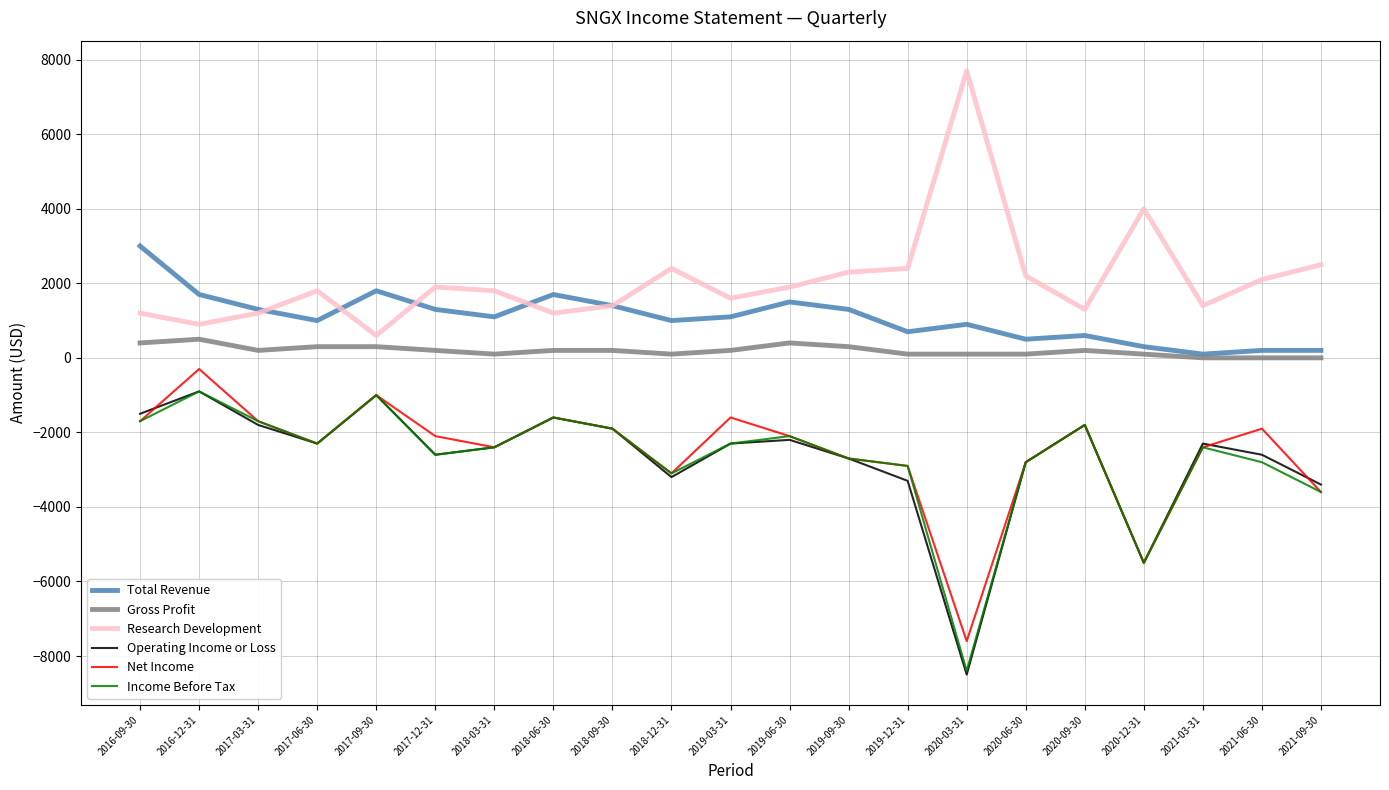

True or false: Total Revenue and Income Before Tax intersect in this chart.

False